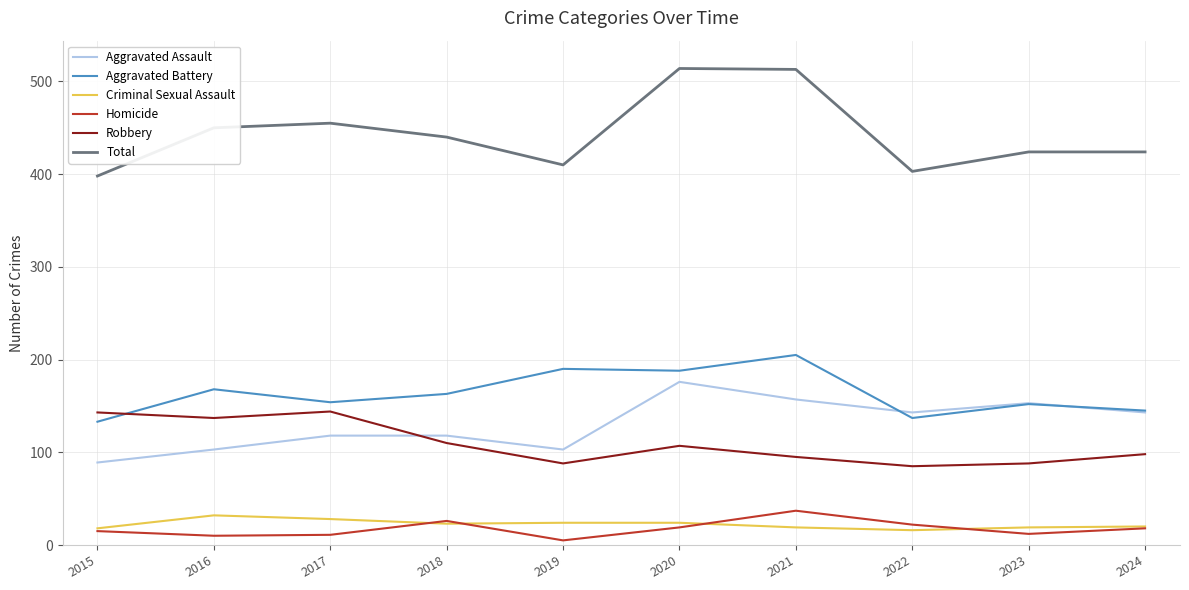

Which series has the largest total across all categories?

Total